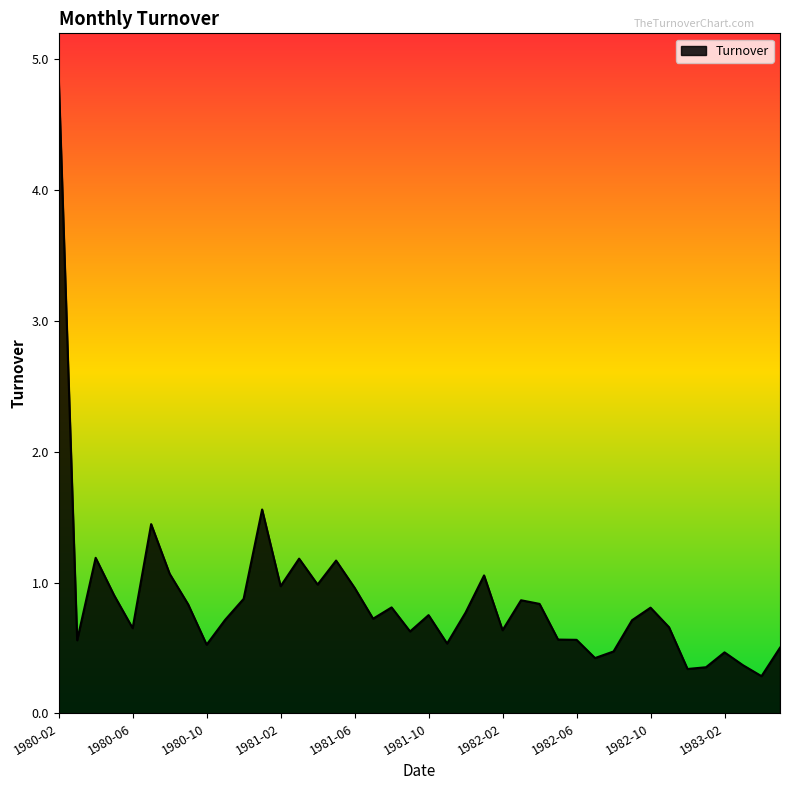

What is the greatest value displayed?

4.9